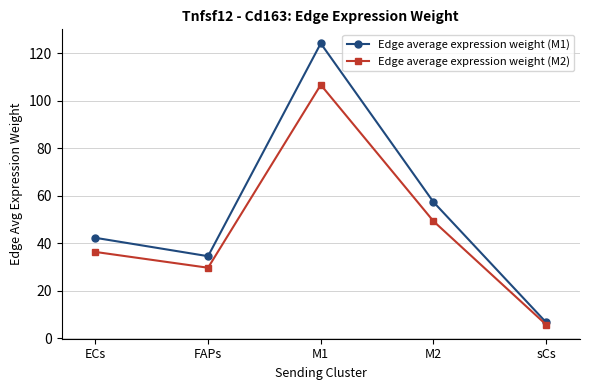

Rank the series by their maximum value, from lowest to highest.

Edge average expression weight (M2), Edge average expression weight (M1)